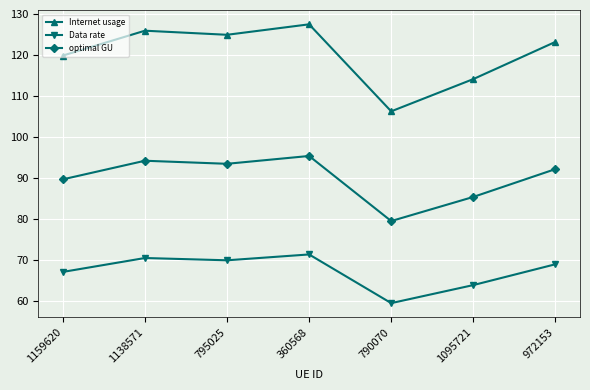

The Internet usage series shows 119.9 at 1159620. True or false?

True